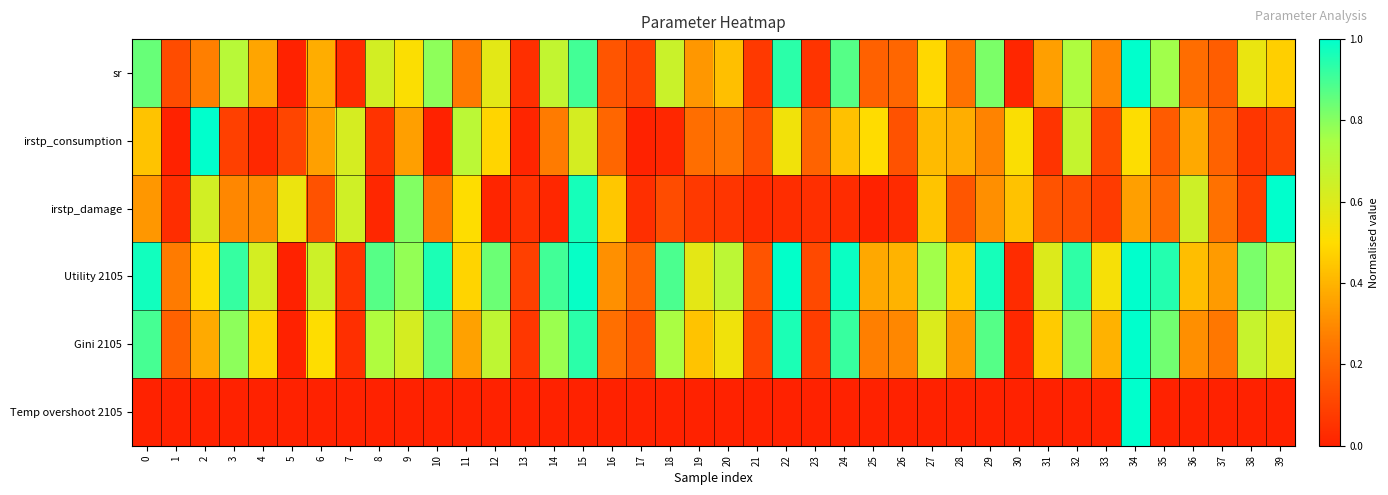

How many distinct data groups are displayed?

6